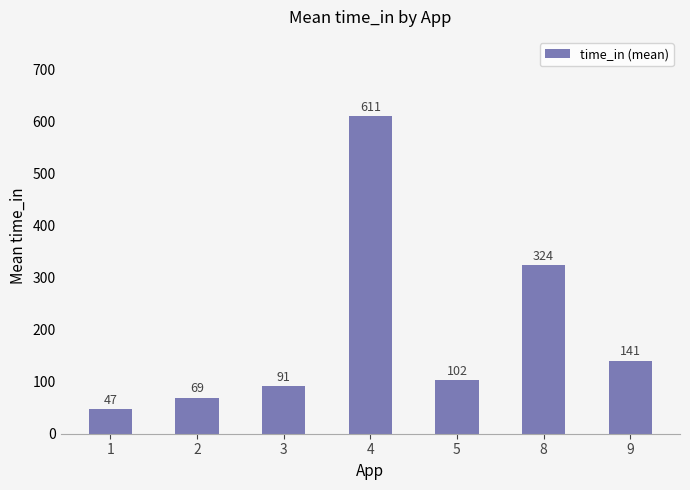

Rank the categories by value from highest to lowest.

4, 8, 9, 5, 3, 2, 1